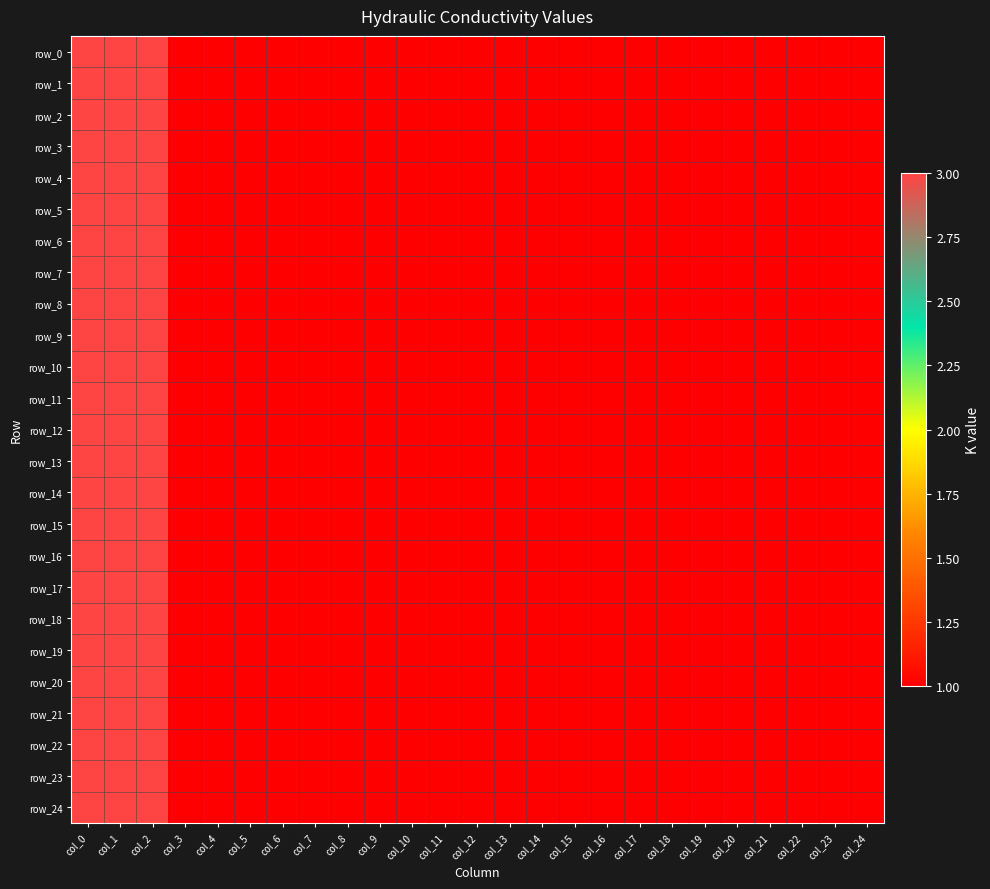

Rank the categories by row_17 value from lowest to highest.

col_3, col_4, col_5, col_6, col_7, col_8, col_9, col_10, col_11, col_12, col_13, col_14, col_15, col_16, col_17, col_18, col_19, col_20, col_21, col_22, col_23, col_24, col_0, col_1, col_2